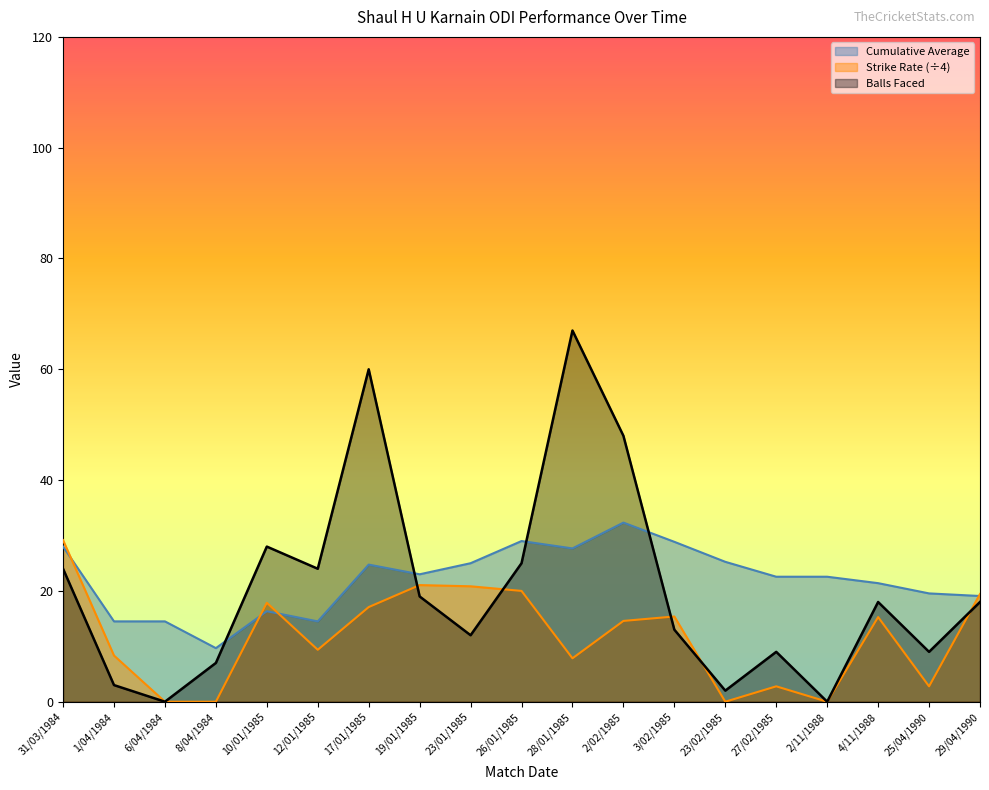

Which series ends up on top after the final intersection of Balls Faced and Strike Rate?

Strike Rate